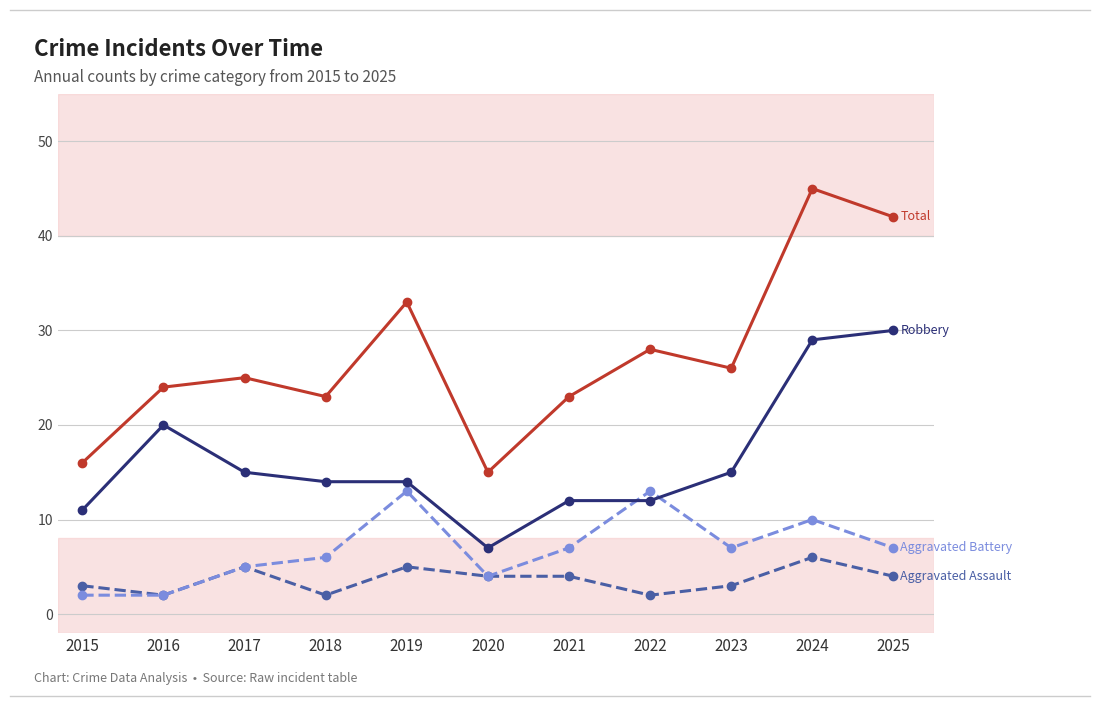

What is the spread (max minus min) of values at 2018?

21